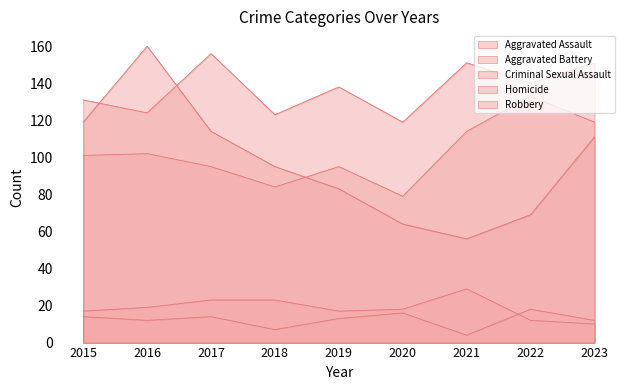

Which category has the highest value in the Aggravated Assault series?

2022